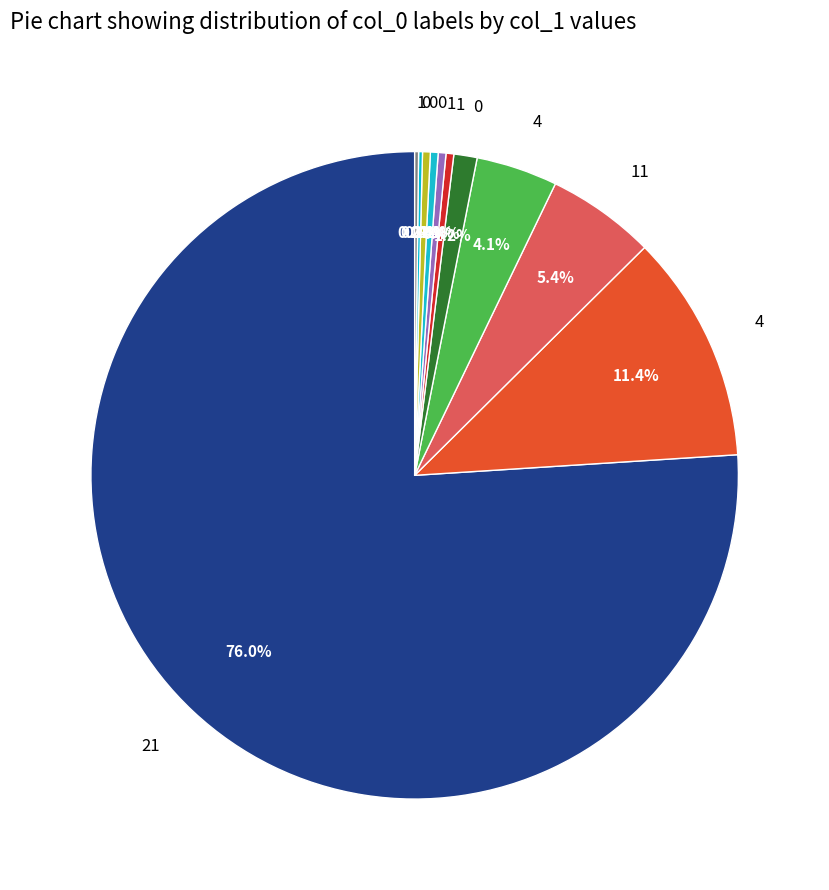

Count the number of slices in the pie.

10